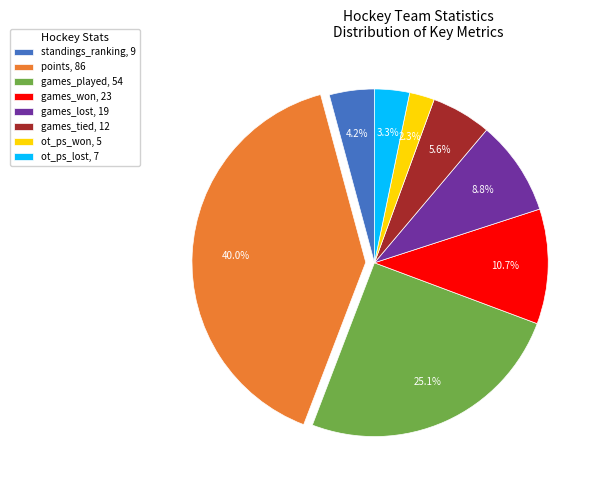

To the nearest percent, what portion does ot_ps_won represent?

2%